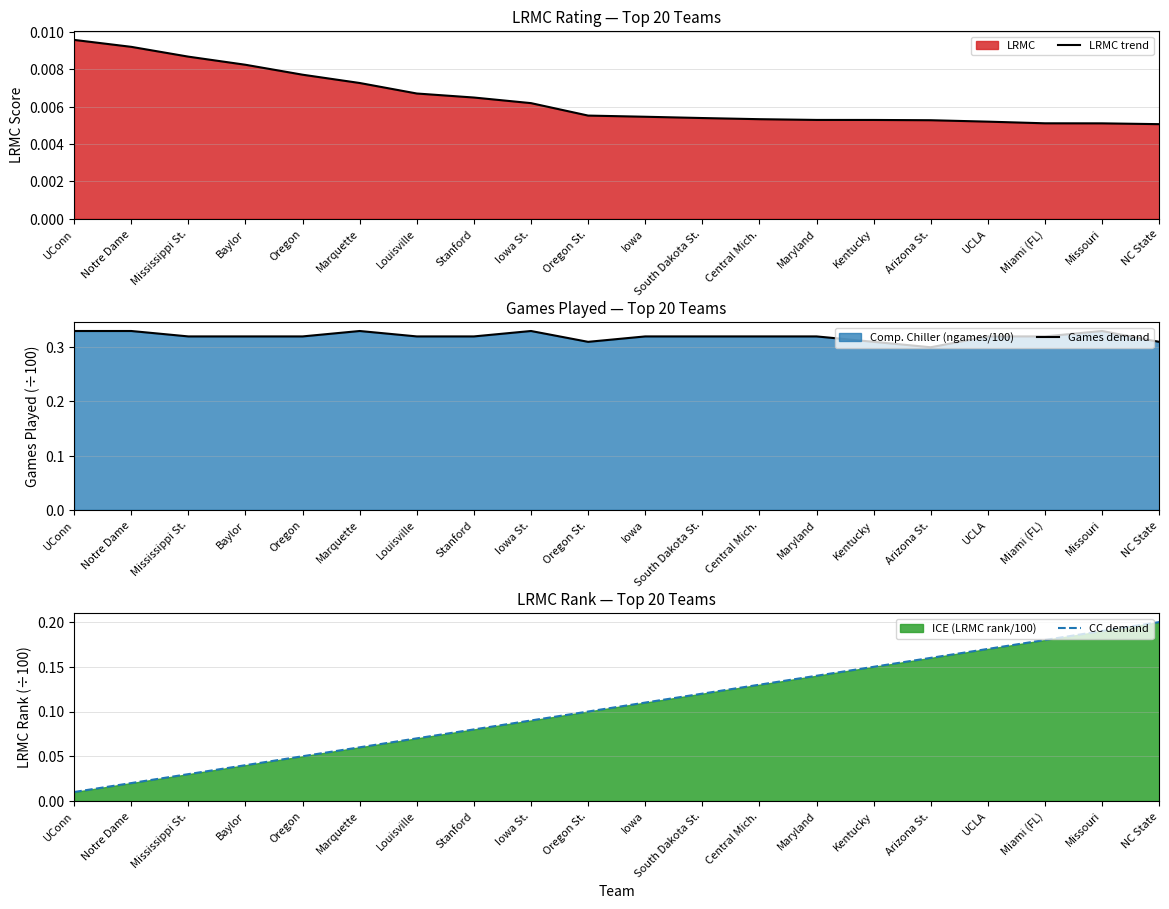

In Games demand, how many points are higher than both neighbors (excluding endpoints)?

3